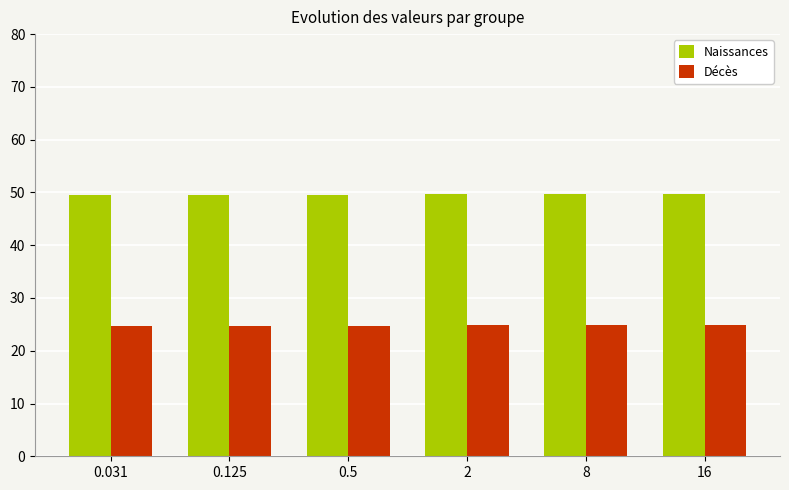

Count the number of categories in the chart.

6